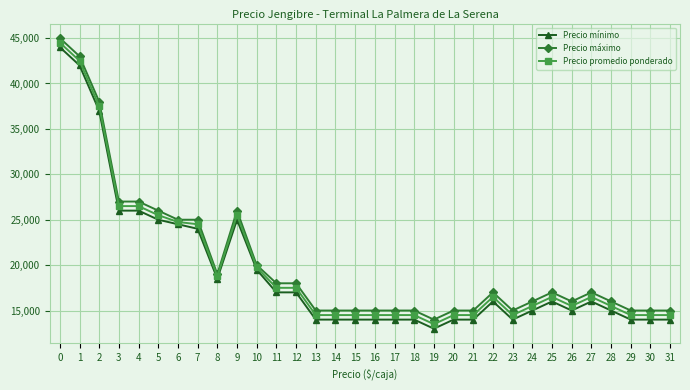

What is the minimum value shown in the chart?

13000